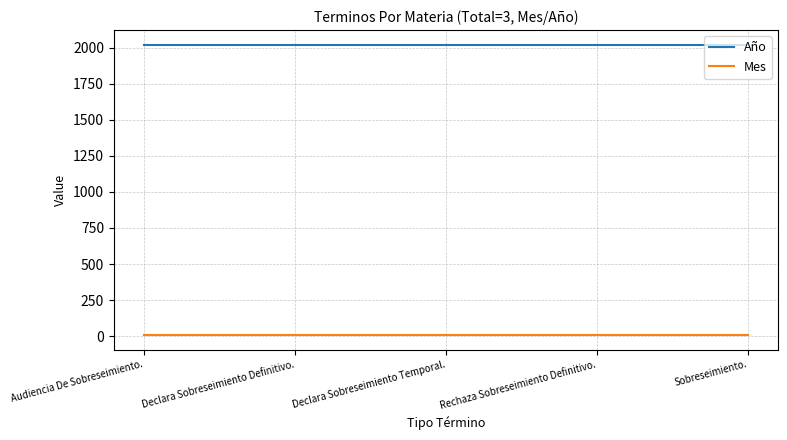

Count the number of data series in this chart.

2